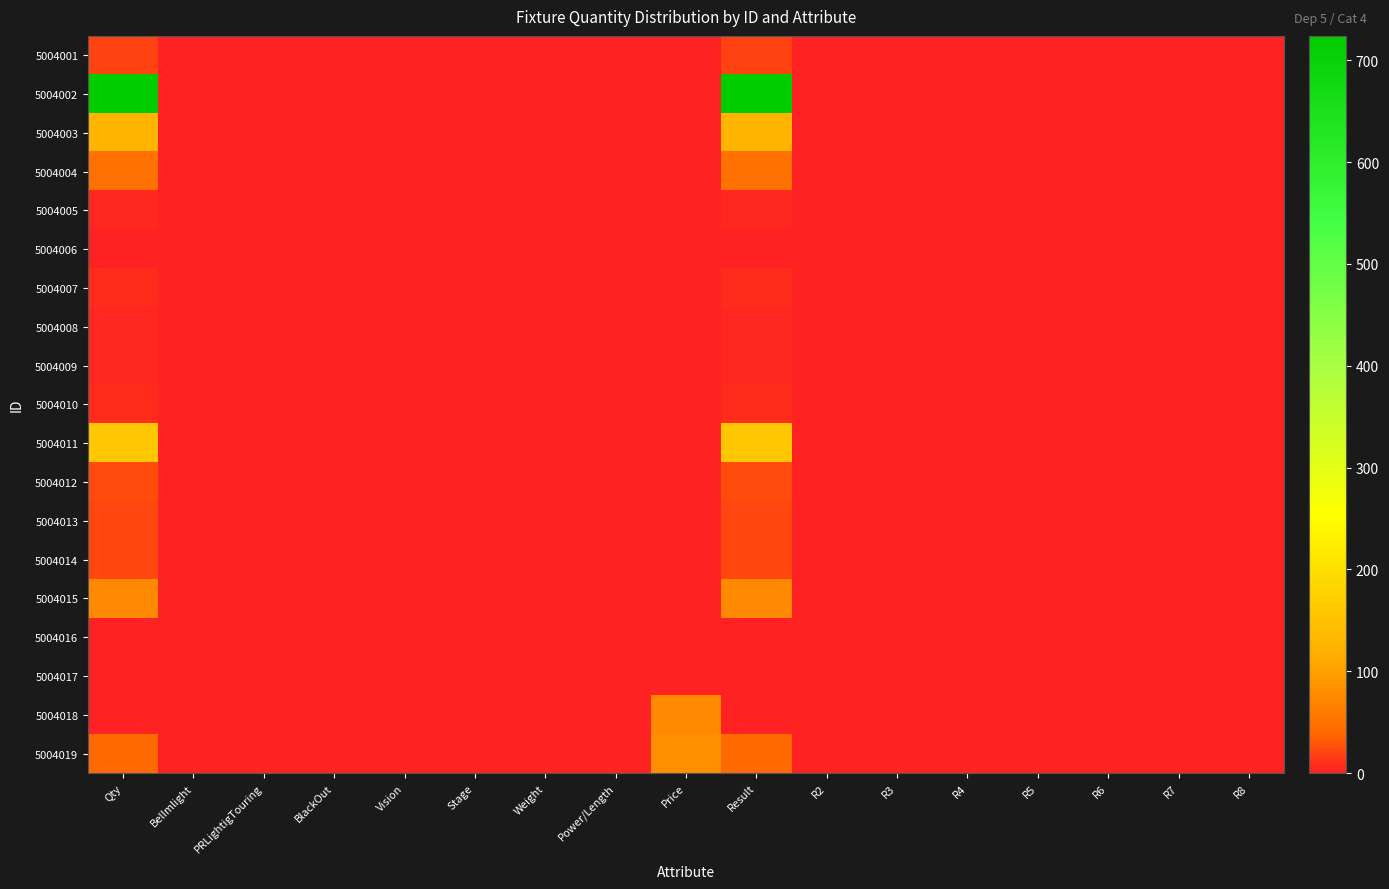

Between R8 and Vision, which is larger?

R8